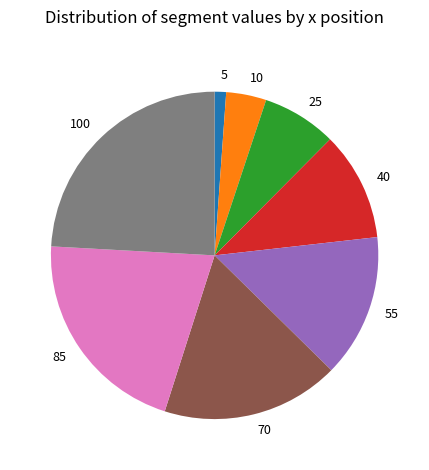

Between 5 and 100, which is larger?

100